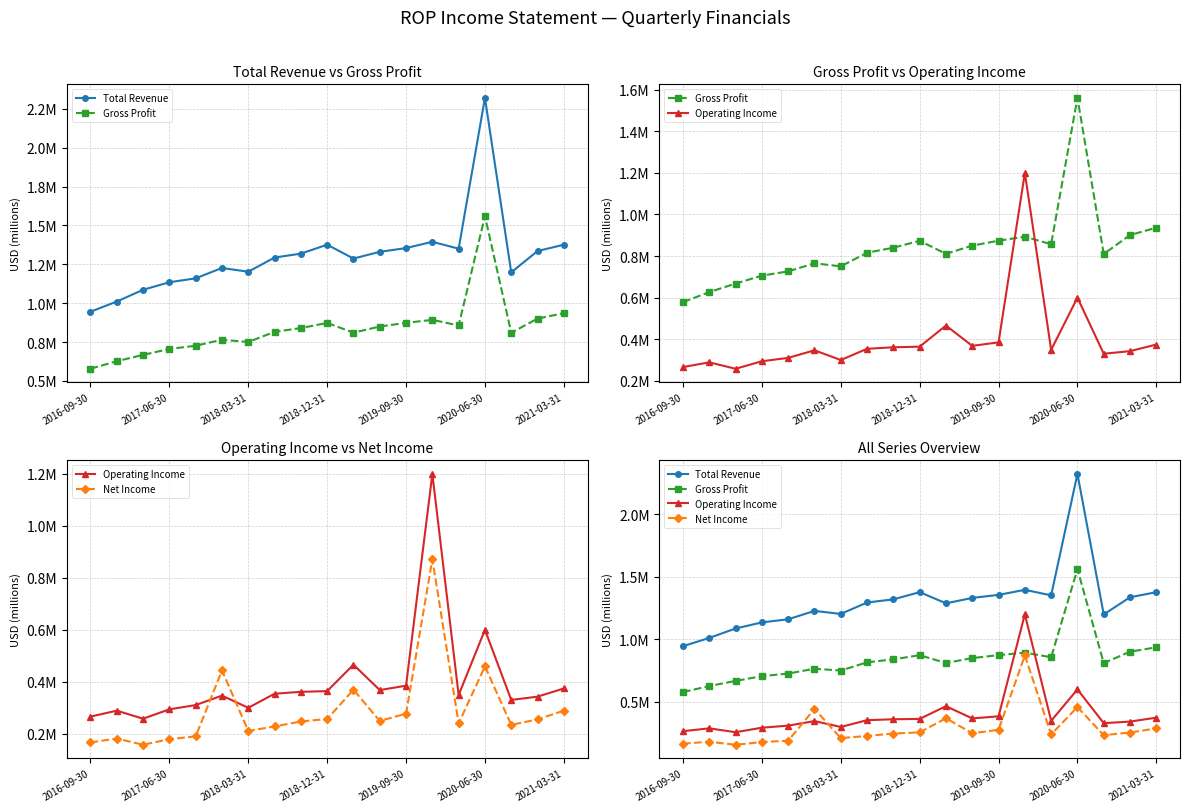

What is the spread (max minus min) of values at 2018-03-31?

0.9